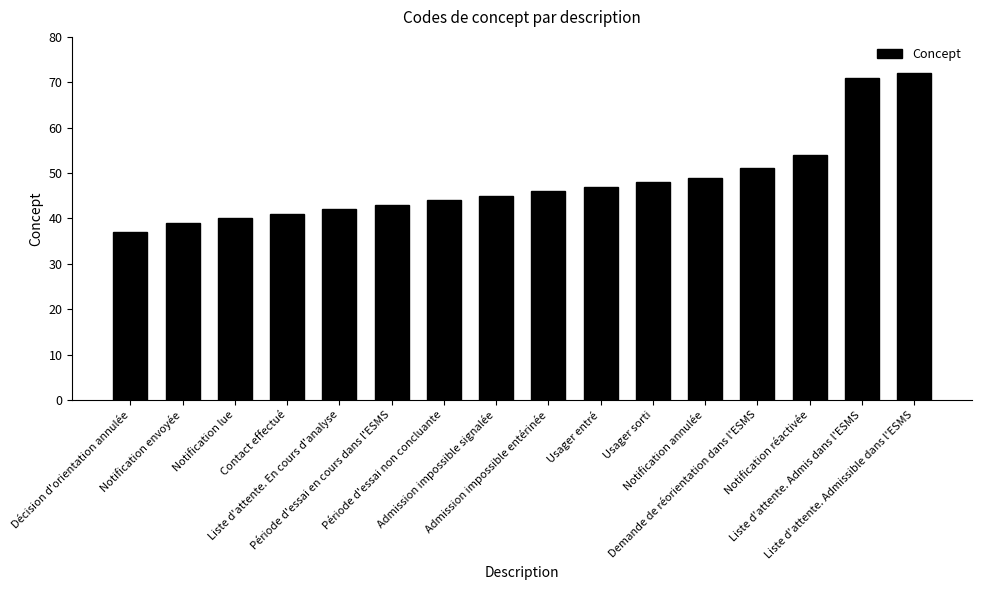

Reading left to right, list all the values displayed in this chart.

Décision d'orientation annulée=37	Notification envoyée=39	Notification lue=40	Contact effectué=41	Liste d'attente. En cours d'analyse=42	Période d'essai en cours dans l'ESMS=43	Période d'essai non concluante=44	Admission impossible signalée=45	Admission impossible entérinée=46	Usager entré=47	Usager sorti=48	Notification annulée=49	Demande de réorientation dans l'ESMS=51	Notification réactivée=54	Liste d'attente. Admis dans l'ESMS=71	Liste d'attente. Admissible dans l'ESMS=72